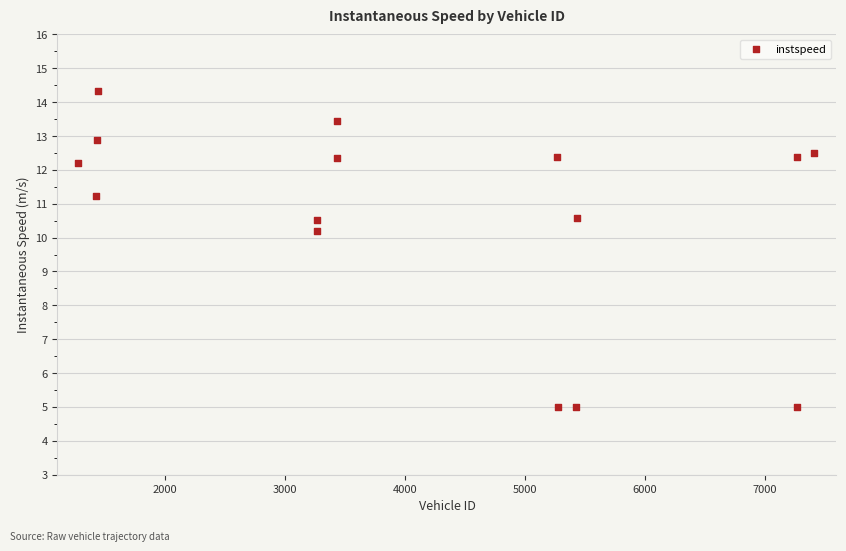

What Y value in the scatter plot is closest to 9?

10.2